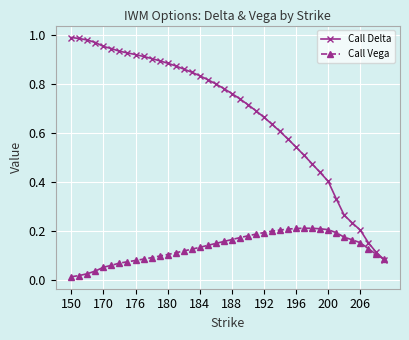

List the series in order of their peak value, lowest first.

Call Vega, Call Delta